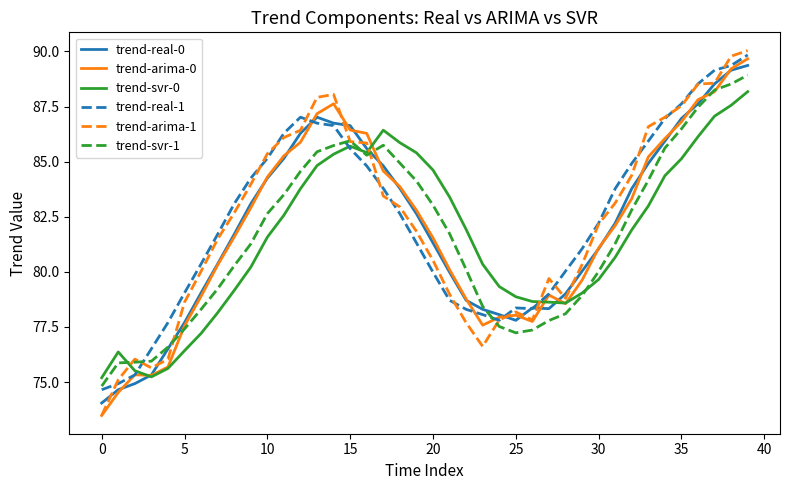

True or false: trend-real-0 and trend-svr-0 cross at least once.

True